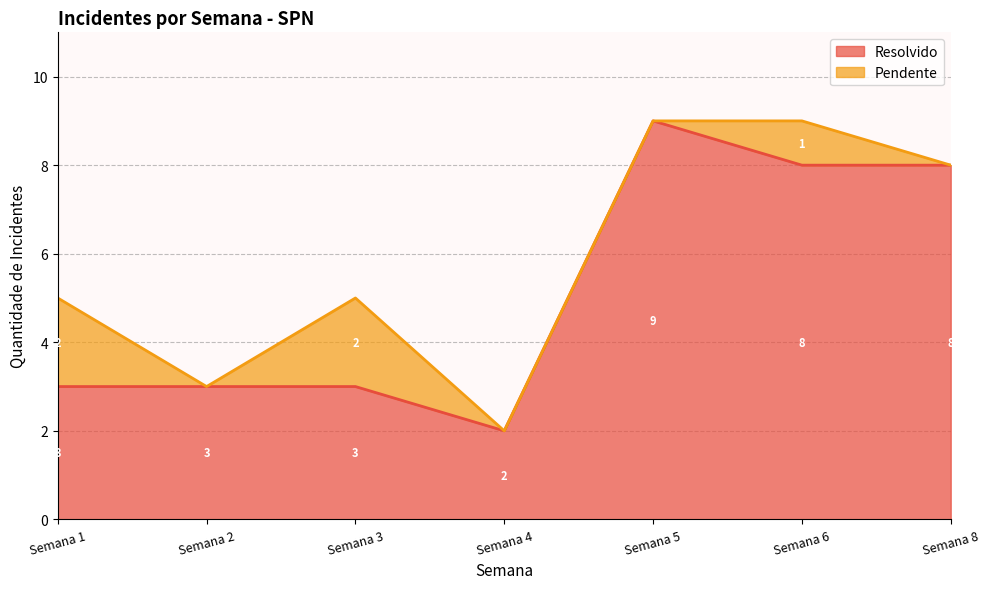

What is the label of the 1st point from the left?

Semana 1